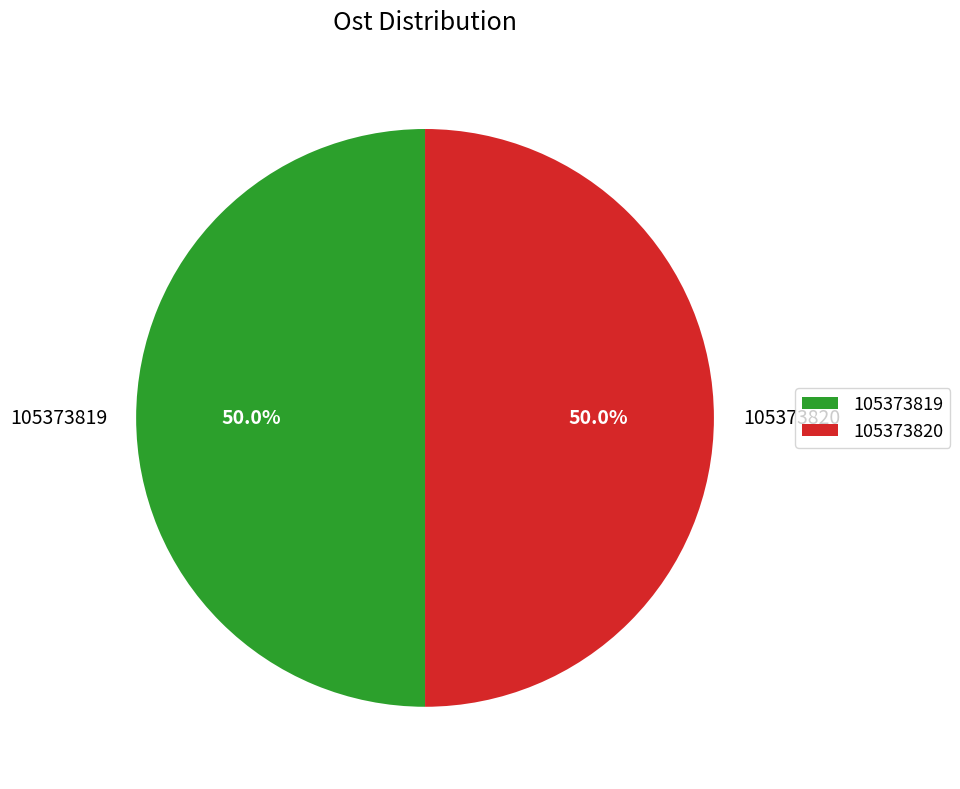

Is the sum of 105373820 and 105373819 greater than half?

Yes